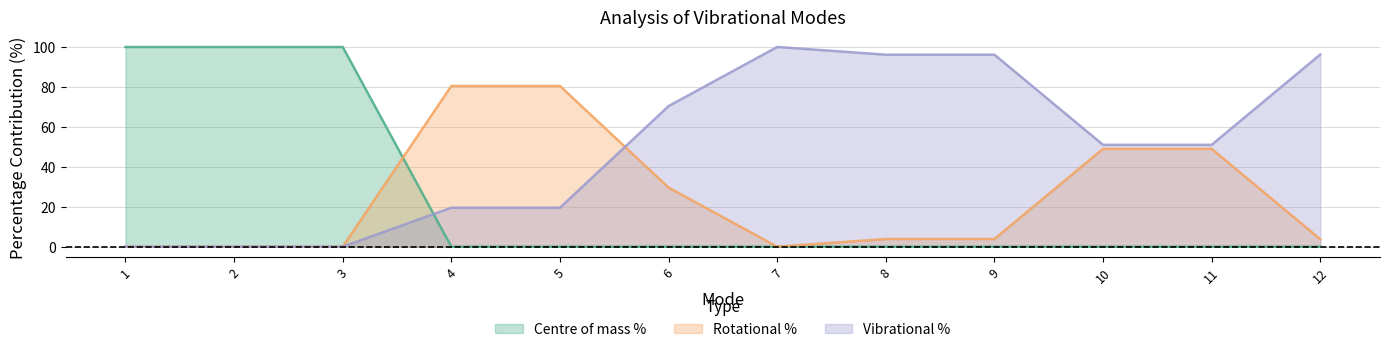

What is the sum of the Vibrational % values at 3 and 7?

100.0